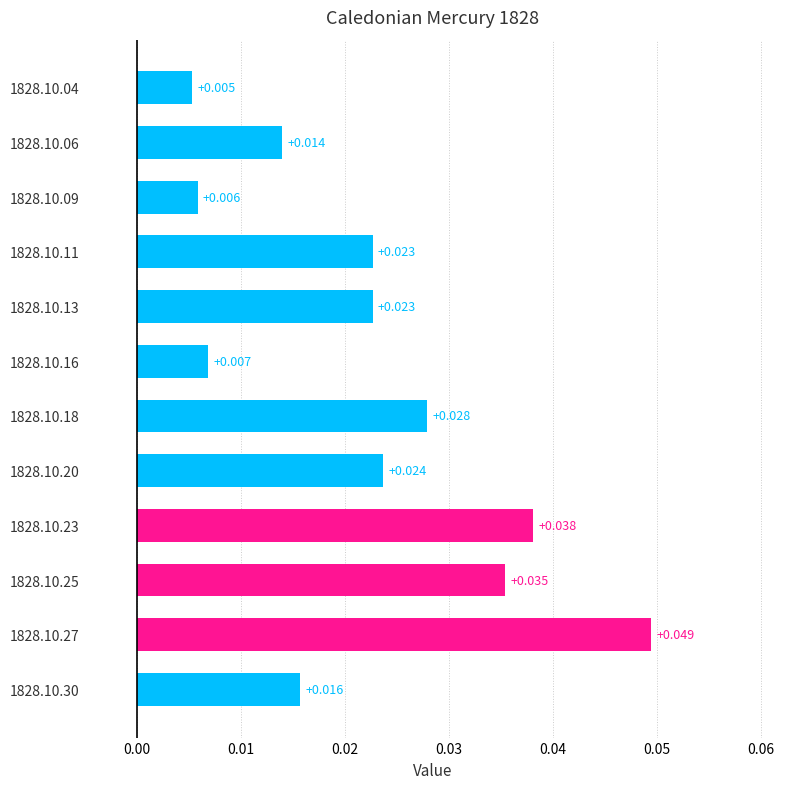

How many data points does each series have?

12